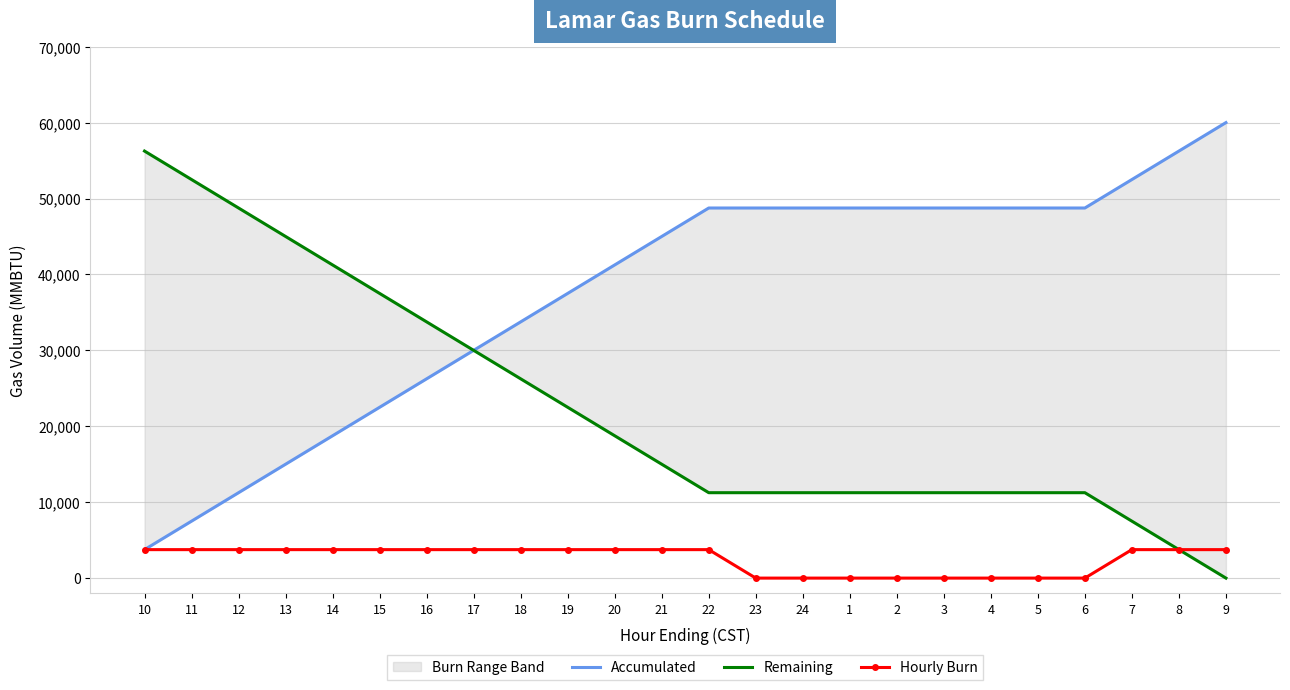

Is it true that Remaining equals 37500 at 15?

True